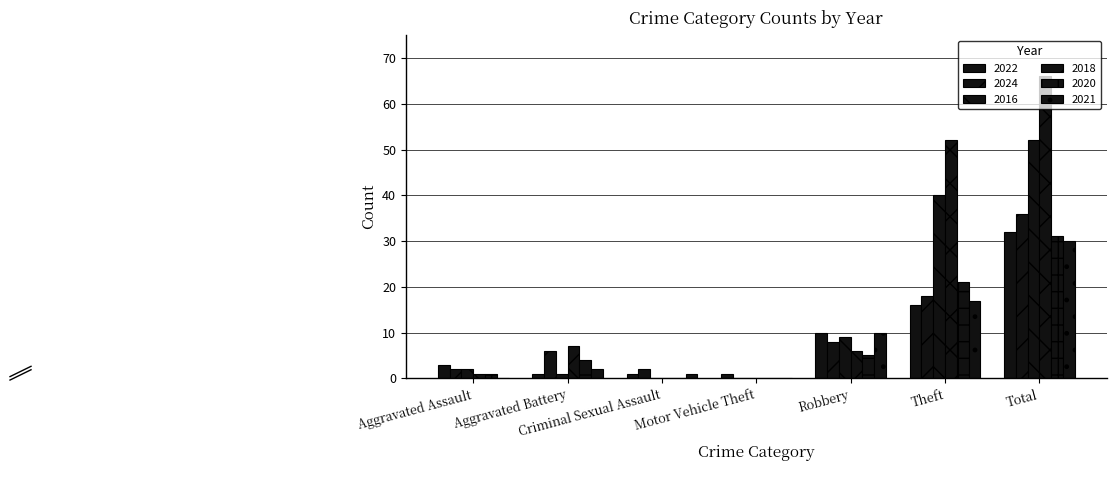

Are the bars horizontal?

No